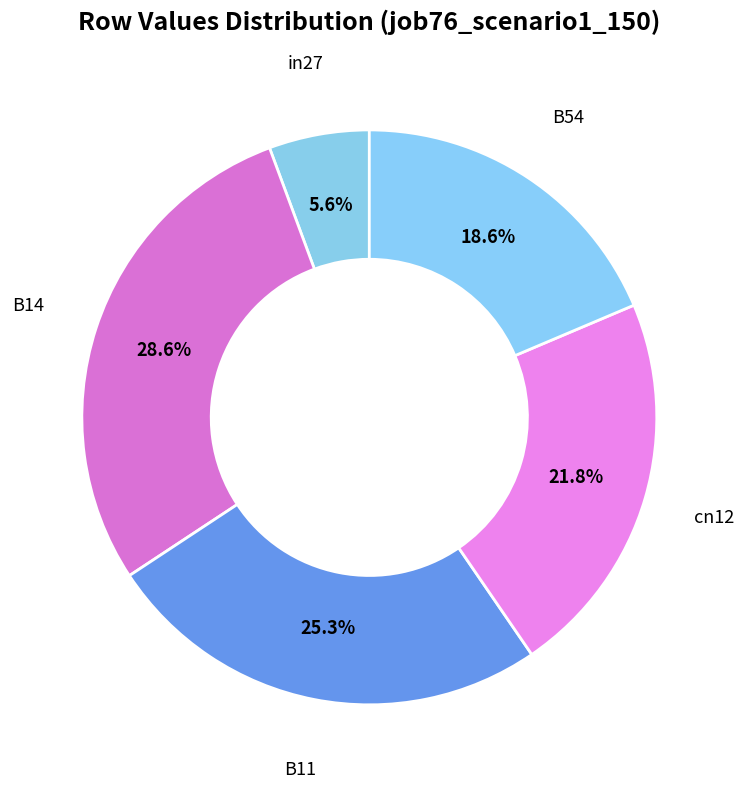

How many slices are in this pie chart?

5